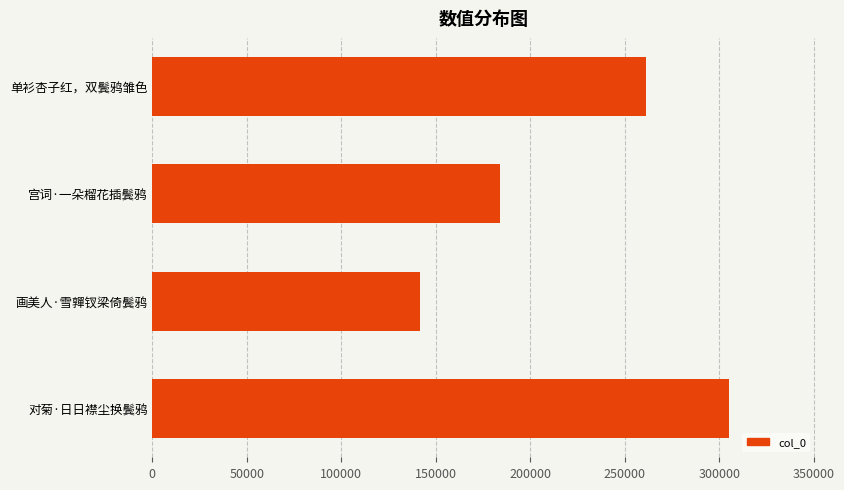

Does the chart contain stacked bars?

No